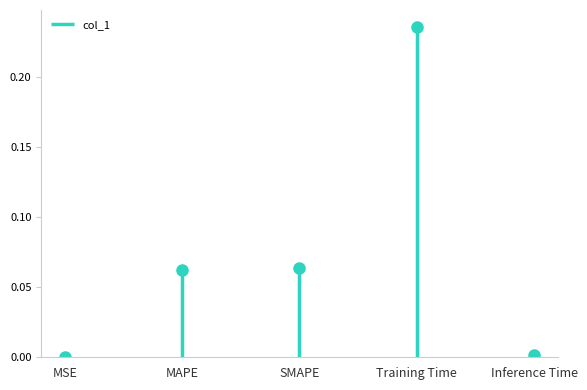

What is the sum of all values?

0.4